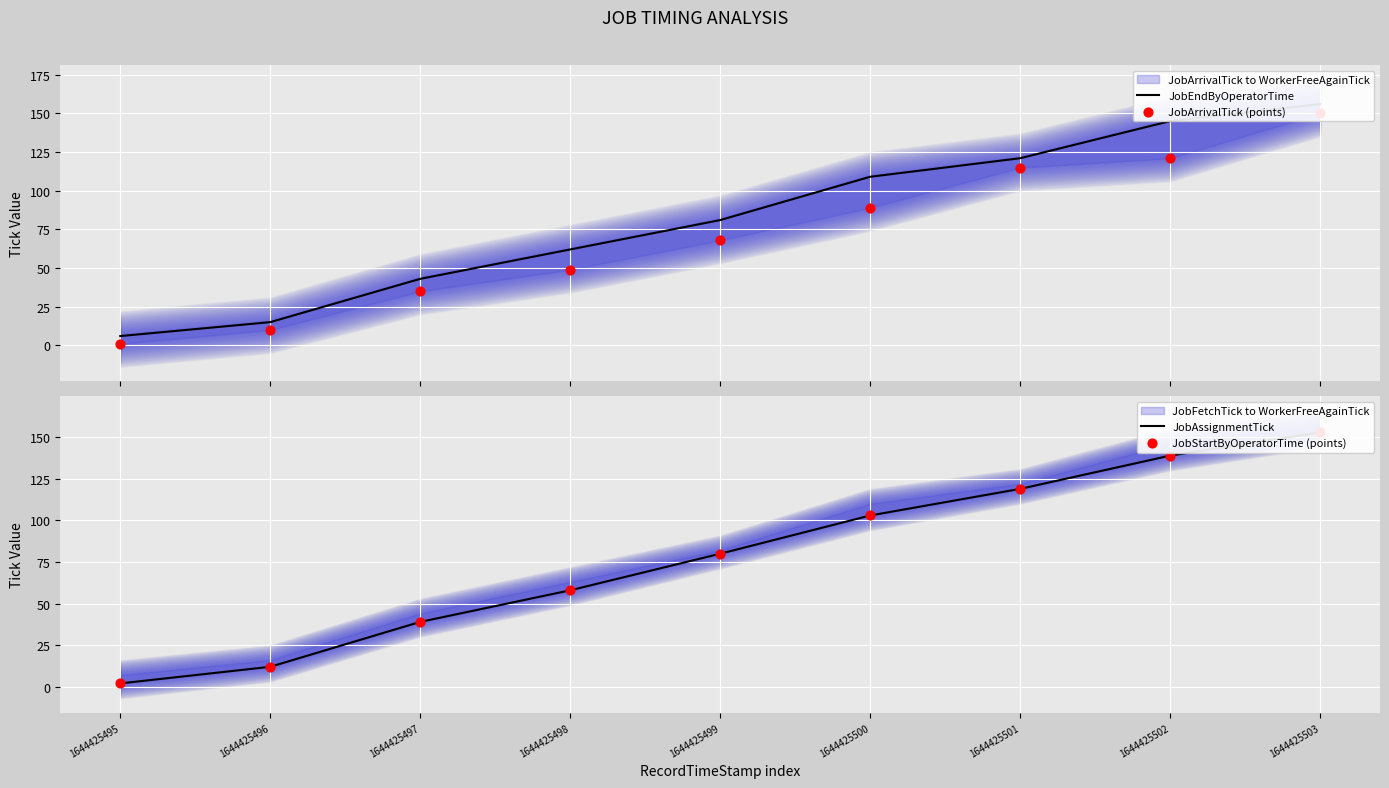

Which series has the largest total across all categories?

JobEndByOperatorTime